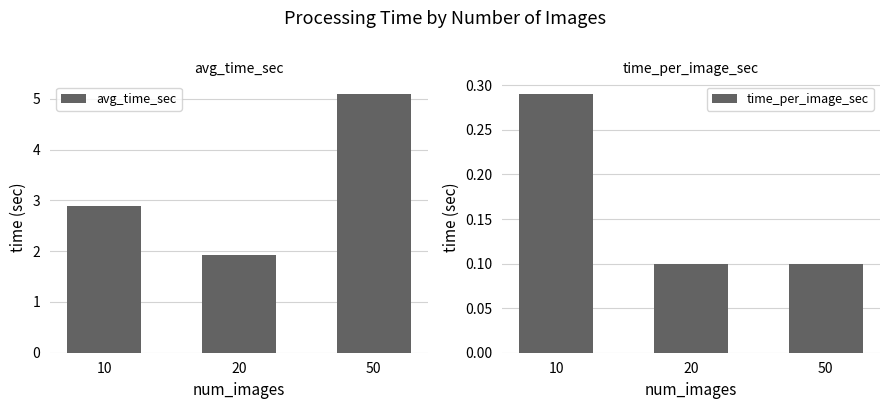

Which category has the lowest value across all series?

20